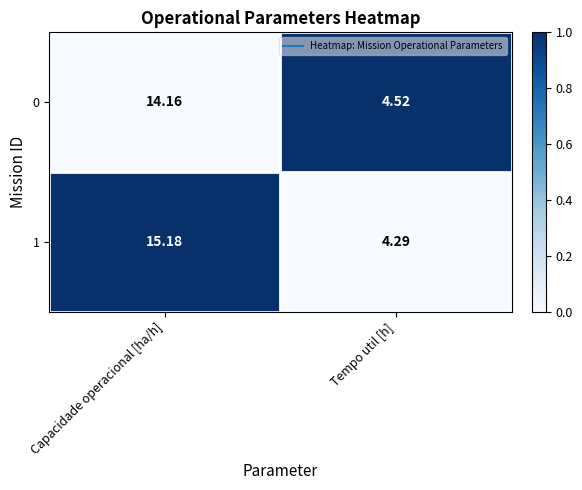

Where is 1 nearest to the value 9?

Tempo util [h]